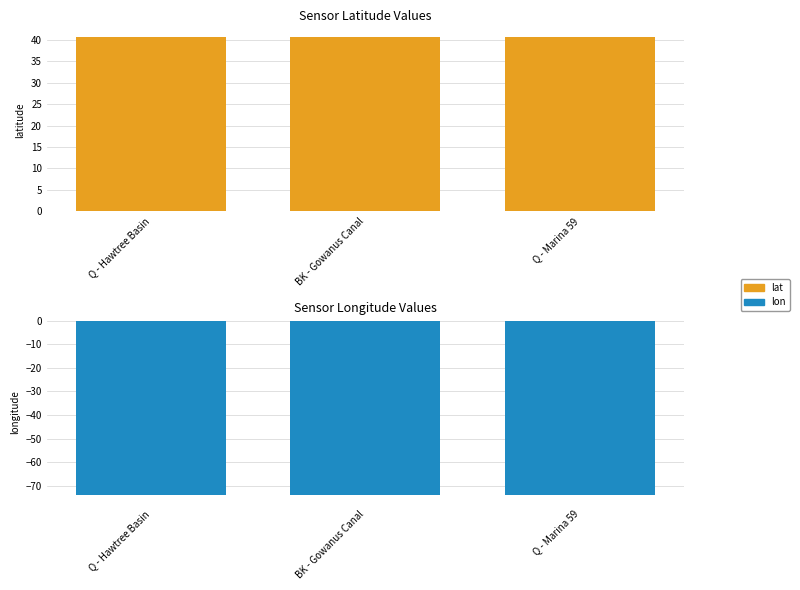

Between BK - Gowanus Canal and Q - Hawtree Basin, which is larger?

BK - Gowanus Canal